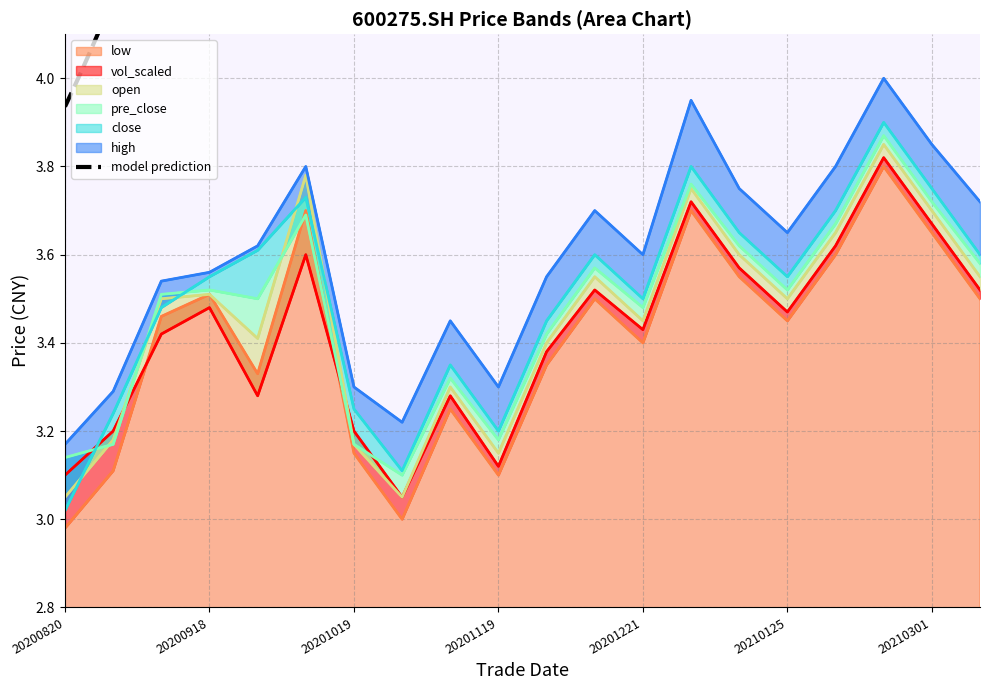

True or false: open and low intersect in this chart.

False